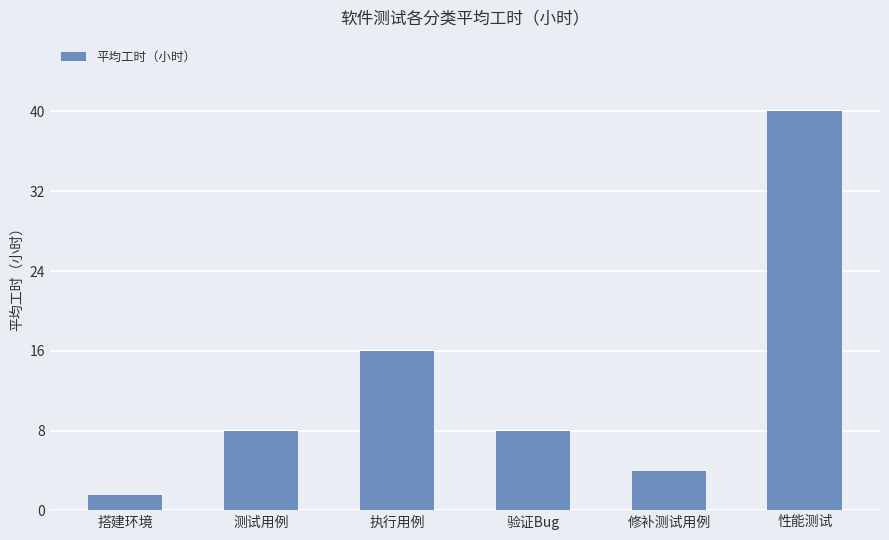

What is the difference between the maximum and minimum values?

38.5